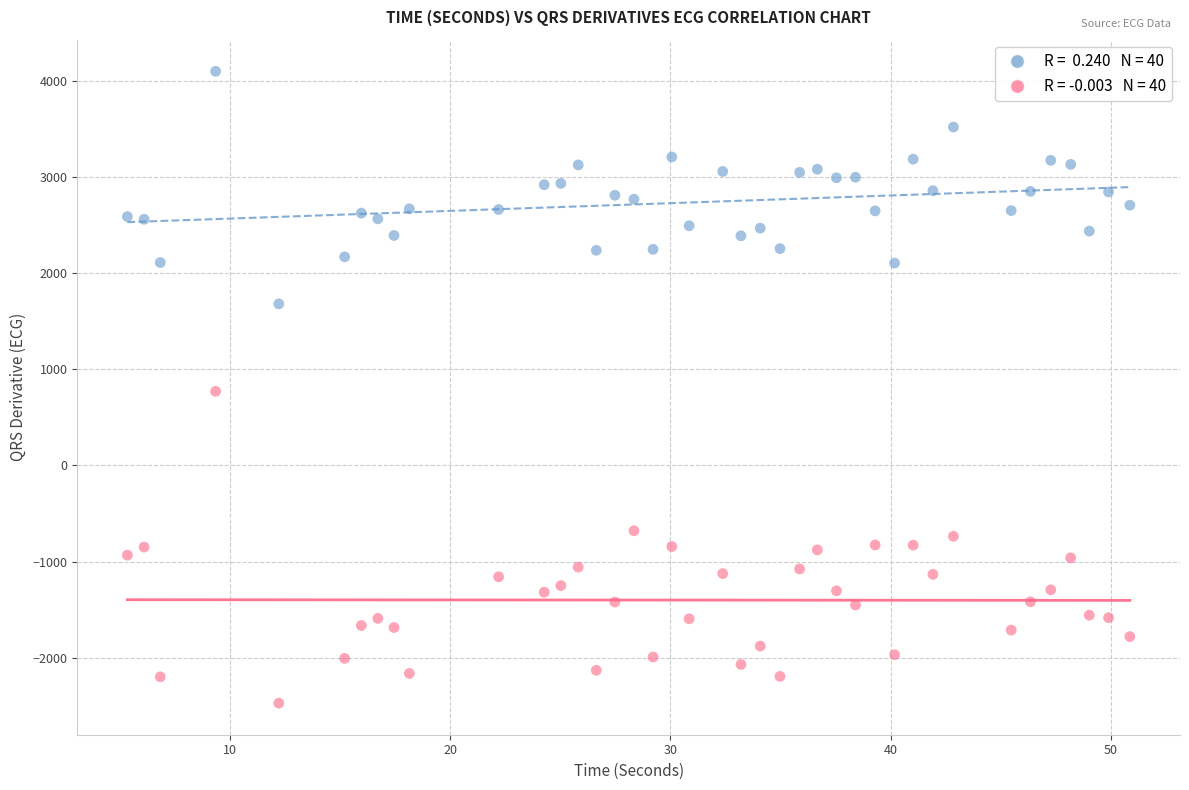

Across all data points, what is the range of Y values (max minus min)?

6575.1